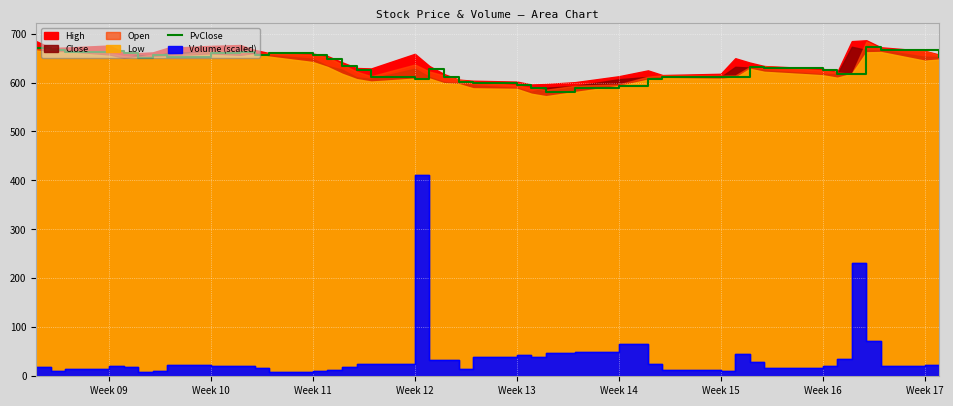

What is the difference between the maximum and minimum values?

91.9